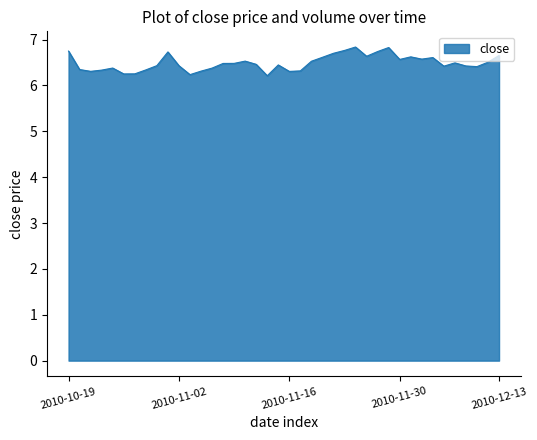

What is the difference between the maximum and minimum values?

0.6